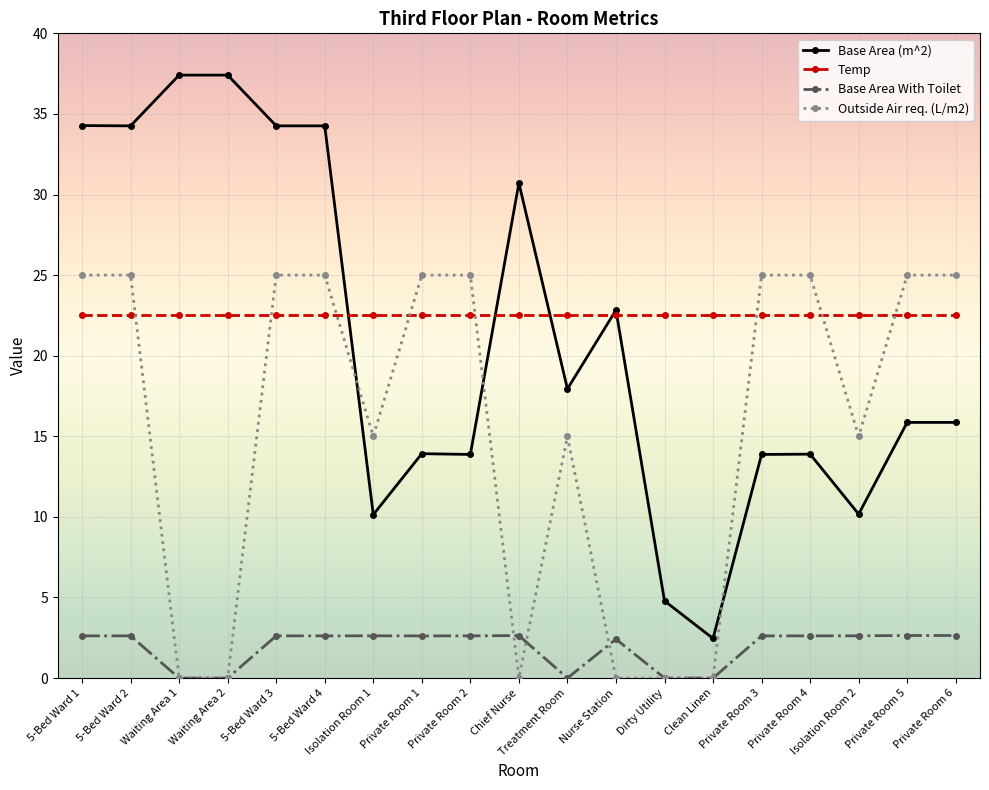

Is the value of Base Area (m^2) at Waiting Area 1 greater than the value of Temp at 5-Bed Ward 3?

Yes